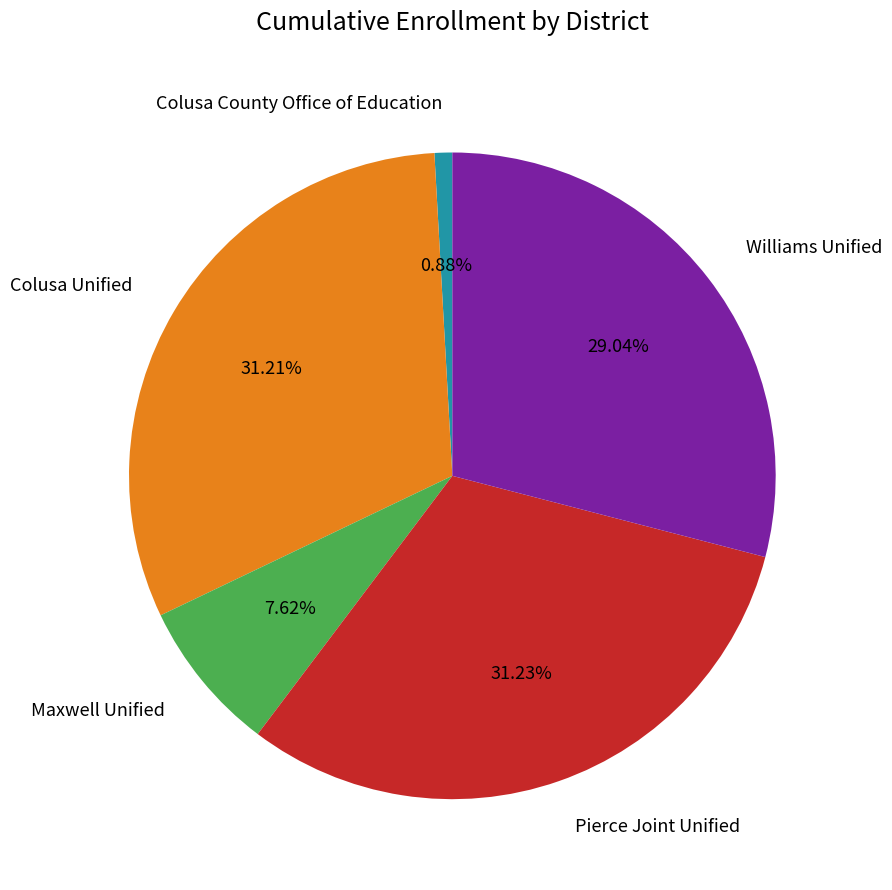

Is it true that Colusa Unified is 31% of the pie?

True